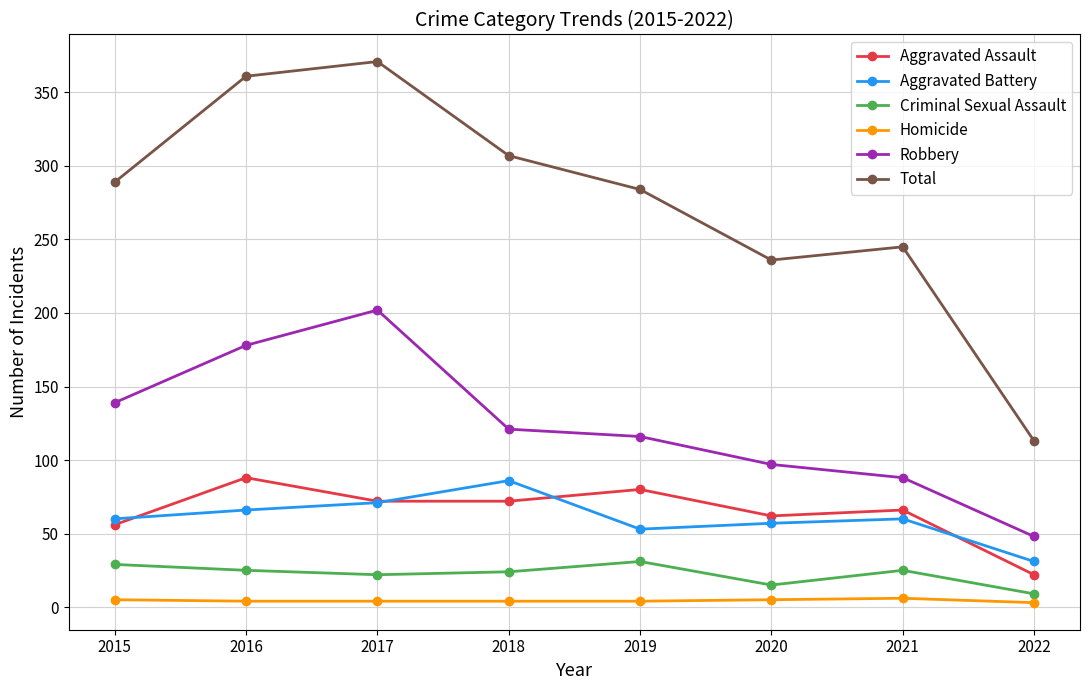

At which category does the chart reach its peak across all series?

2017